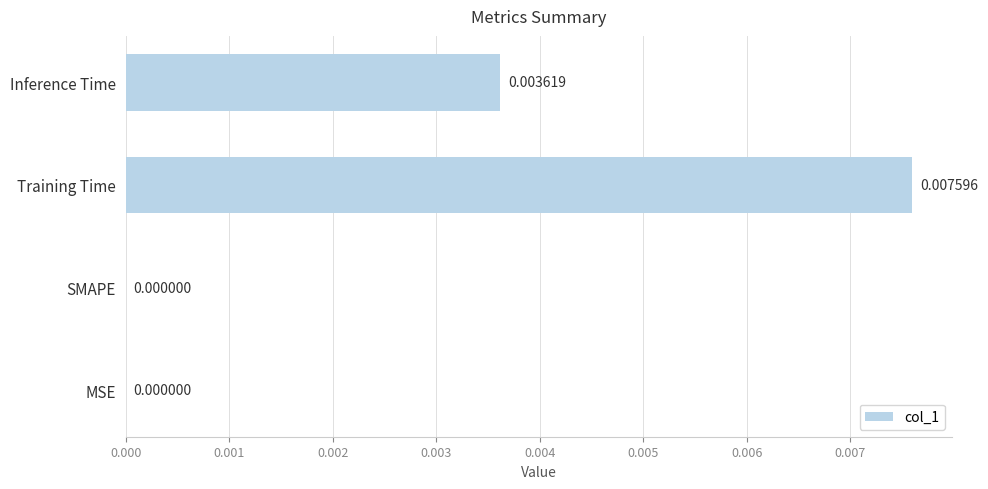

Which category has the highest value across all series?

Training Time